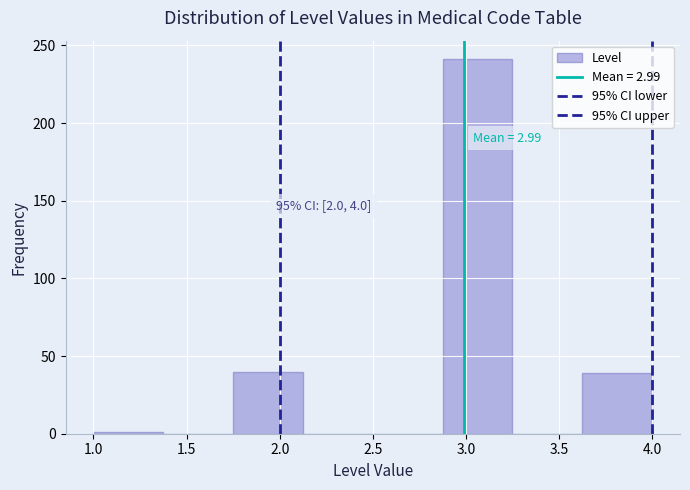

Which range on the x-axis has the tallest bar?

2.875 to 3.250